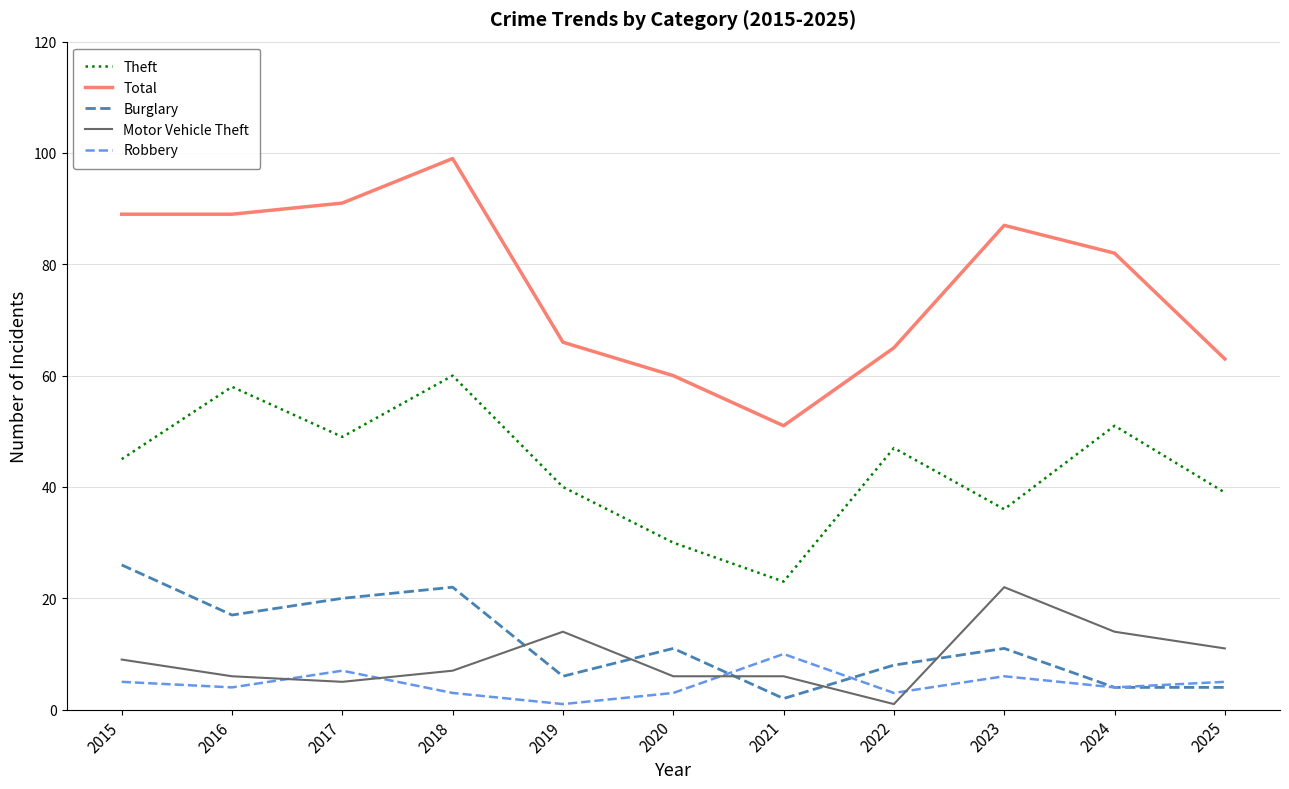

The Robbery series shows 5 at 2025. True or false?

True